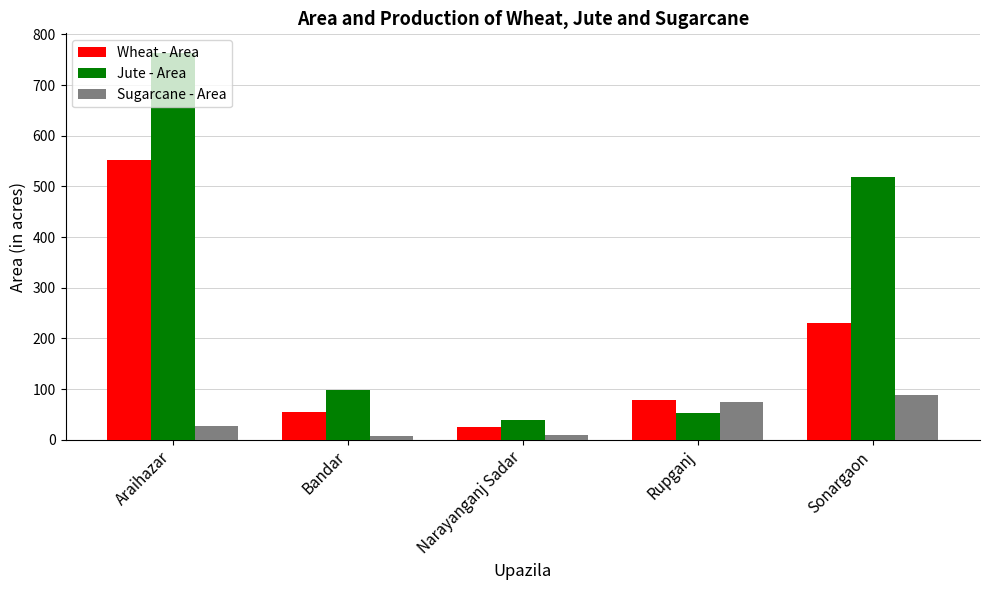

What is the spread (max minus min) of values at Bandar?

92